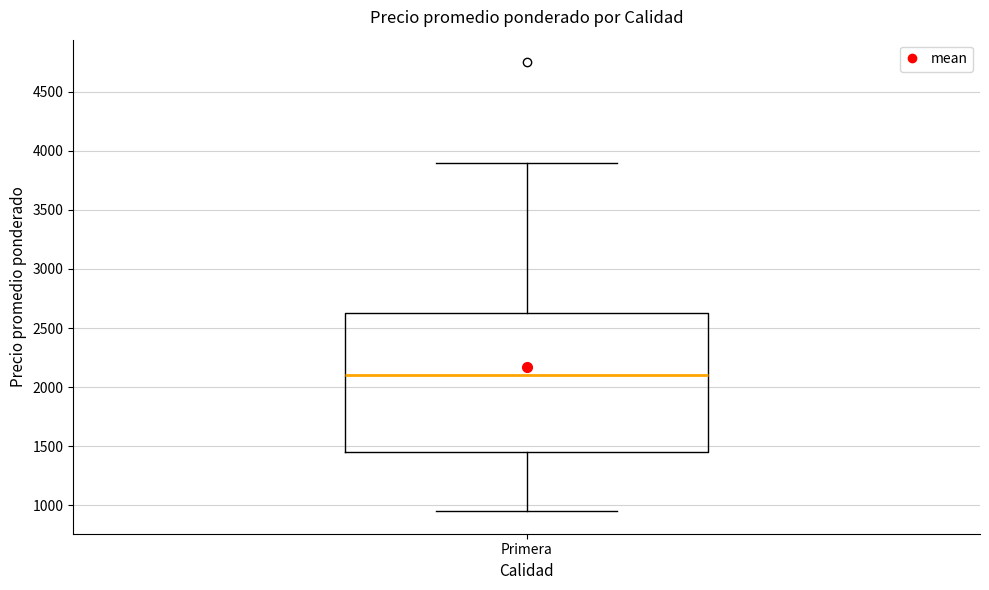

Where does the lower whisker of the box for Primera end on the y-axis? The values are not printed on the chart, so give them approximately, as read against the axis.

950